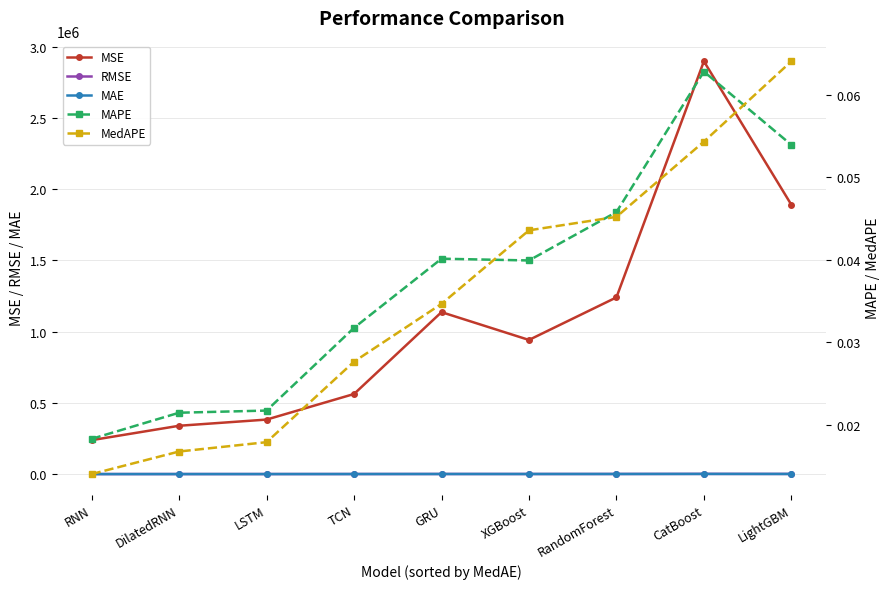

Is the value of MAPE at XGBoost greater than the value of MAE at XGBoost?

No